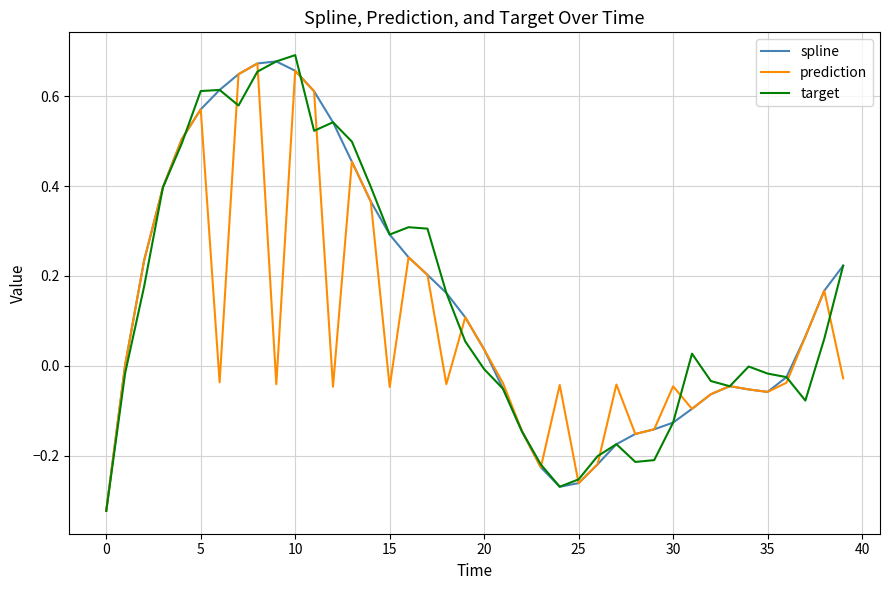

At how many categories does at least one series exceed 0?

24